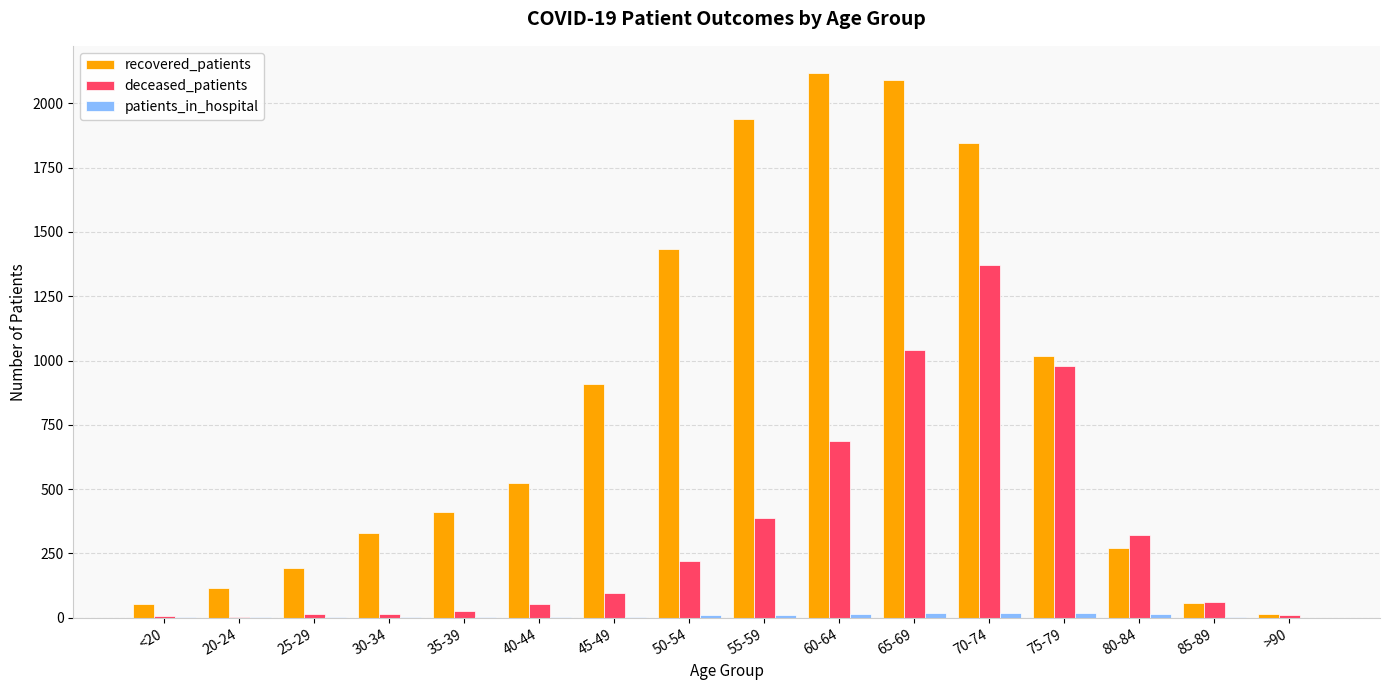

Where is recovered_patients nearest to the value 1065?

75-79